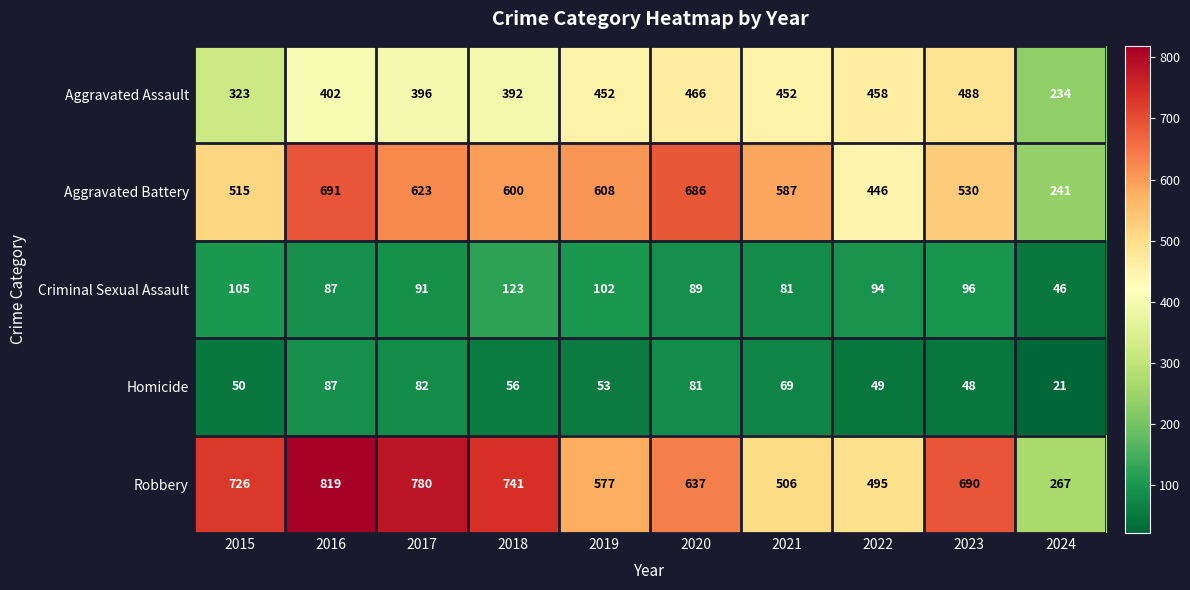

At which category is the sum across all series the highest?

2016